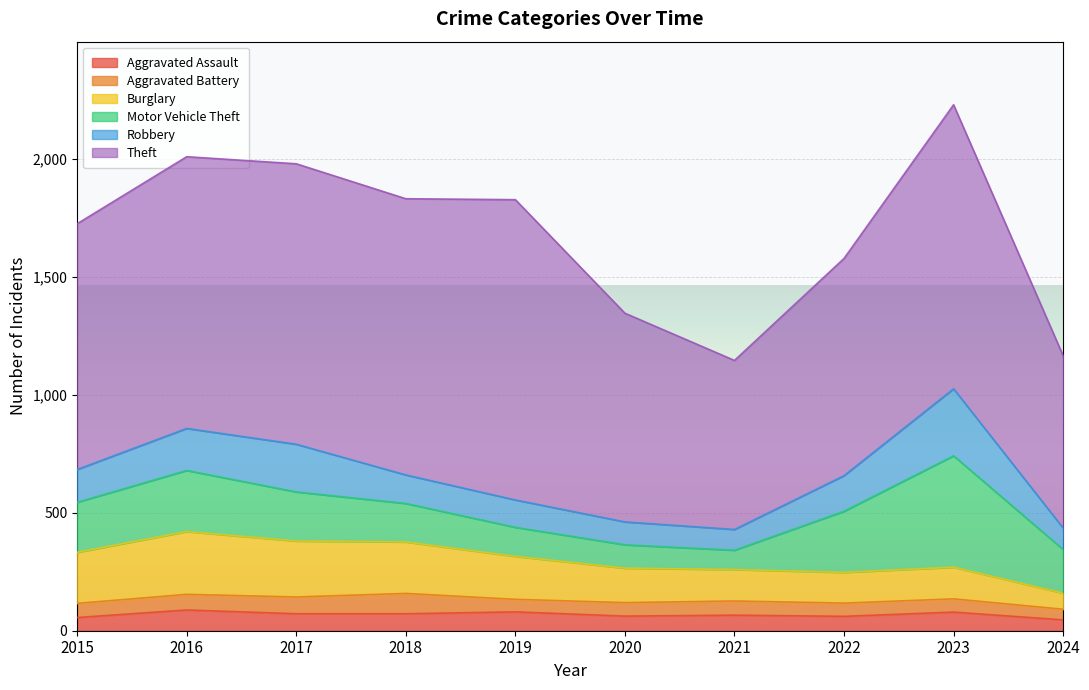

Reading left to right, extract all data points from this chart.

Aggravated Assault: 2015=56	2016=88	2017=72	2018=72	2019=80	2020=62	2021=66	2022=61	2023=79	2024=46
Aggravated Battery: 2015=60	2016=66	2017=71	2018=86	2019=53	2020=57	2021=60	2022=56	2023=56	2024=45
Burglary: 2015=216	2016=266	2017=237	2018=218	2019=182	2020=146	2021=133	2022=130	2023=134	2024=68
Motor Vehicle Theft: 2015=212	2016=259	2017=208	2018=163	2019=123	2020=99	2021=82	2022=259	2023=472	2024=185
Robbery: 2015=139	2016=178	2017=202	2018=121	2019=116	2020=97	2021=88	2022=151	2023=284	2024=91
Theft: 2015=1041	2016=1151	2017=1188	2018=1170	2019=1272	2020=884	2021=716	2022=920	2023=1203	2024=730